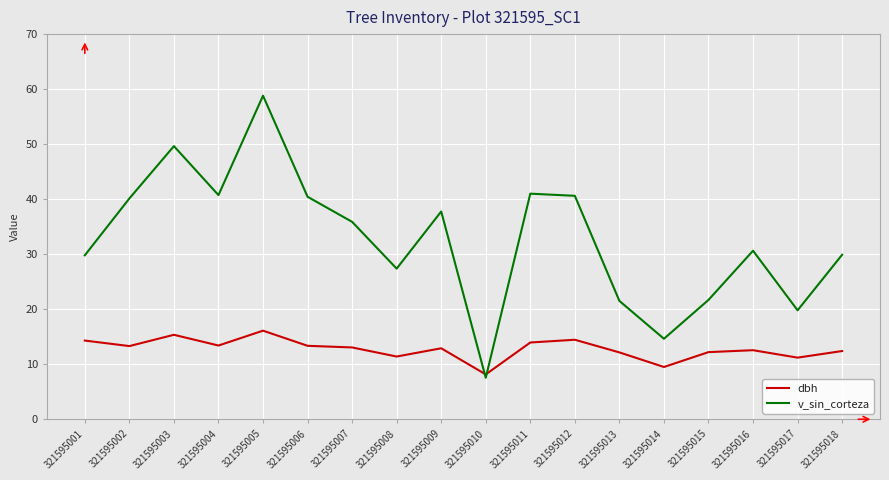

Between which two adjacent categories do v_sin_corteza and dbh first intersect?

321595009 and 321595010